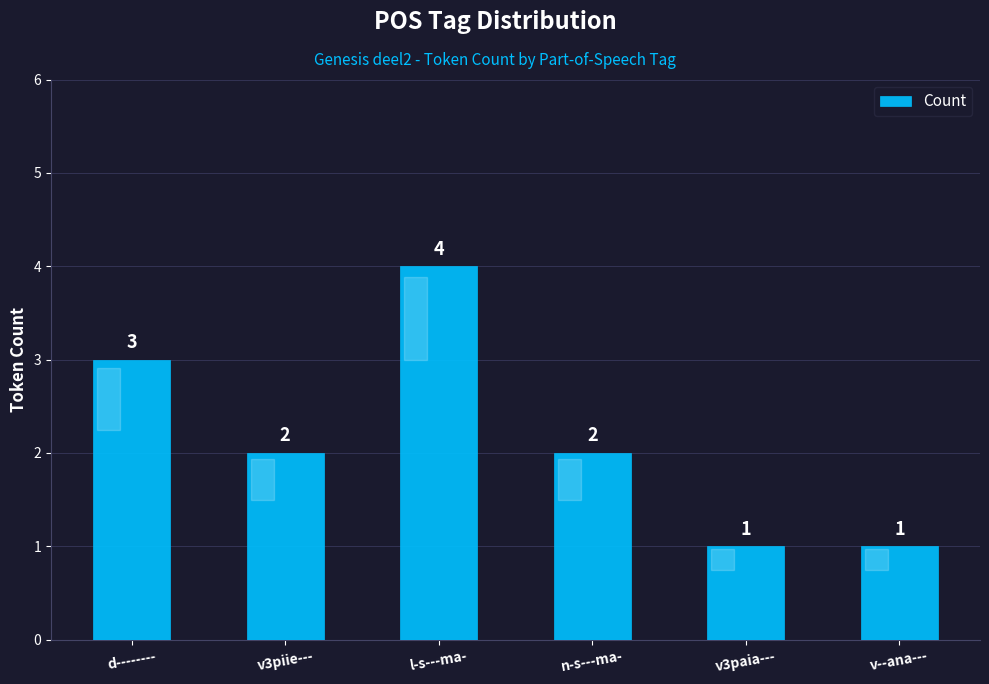

The value at d-------- is 3. True or false?

True